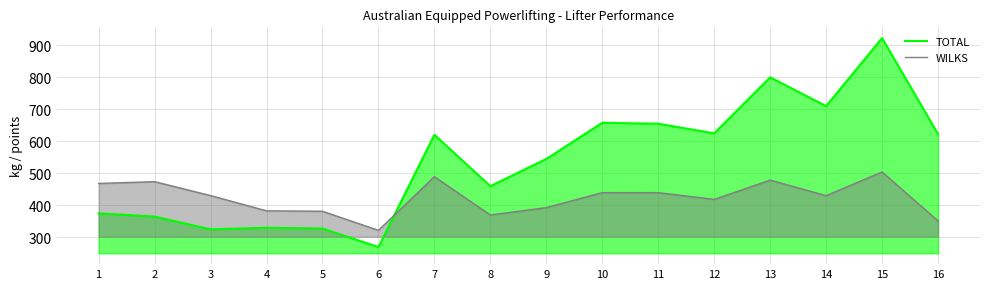

True or false: WILKS has a value of 382.9 at 4.

True